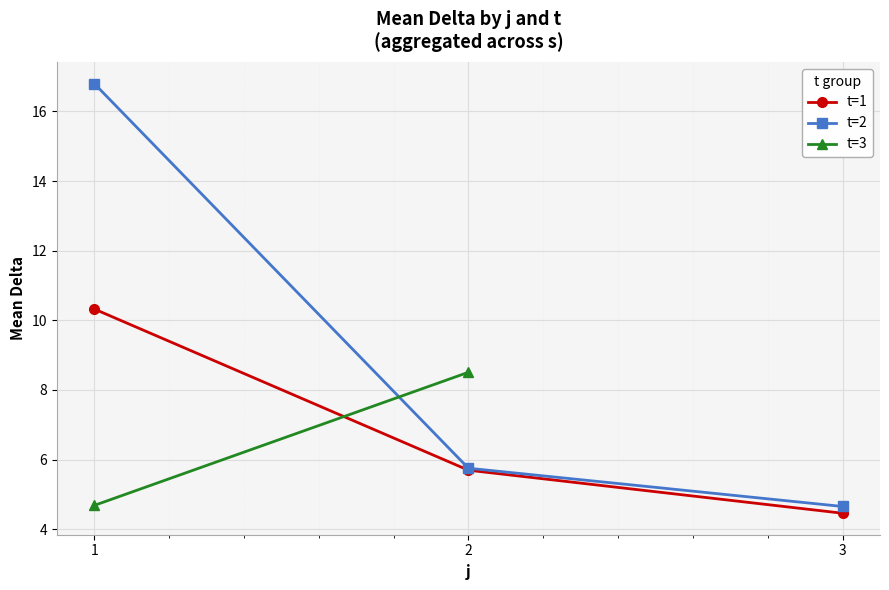

List the labels in order of t=2 value, largest first.

1, 2, 3